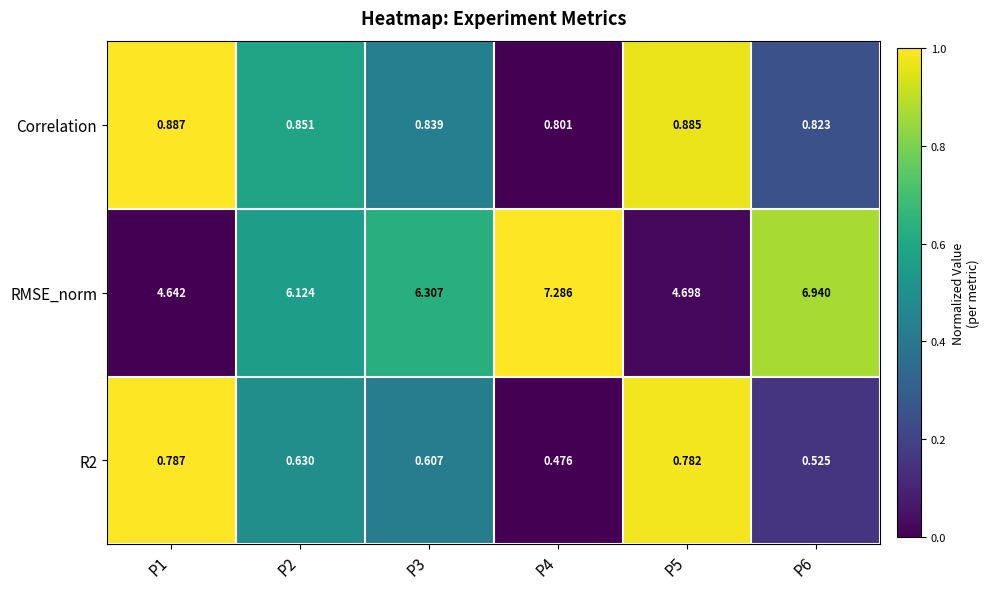

Which series has the largest range (max minus min)?

RMSE_norm